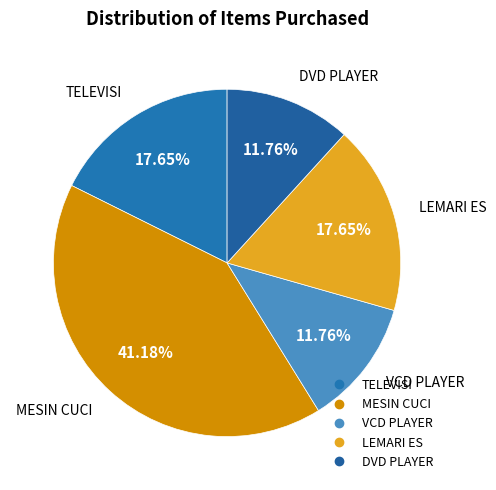

The VCD PLAYER slice represents 6% of the pie. True or false?

False